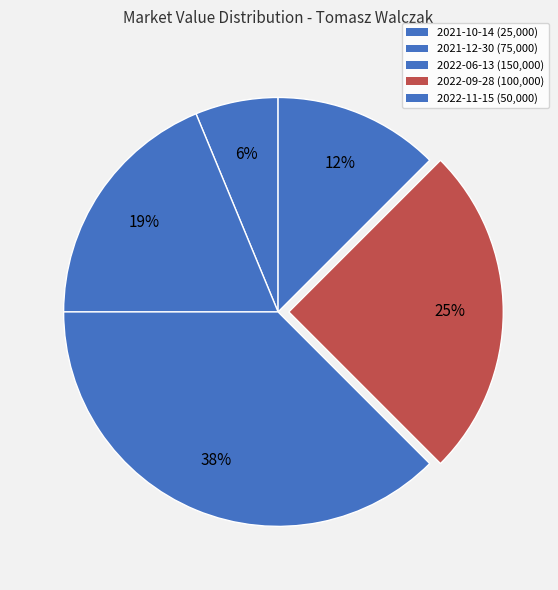

Combined, what portion of the pie is 2021-12-30 and 2022-09-28?

43.8%